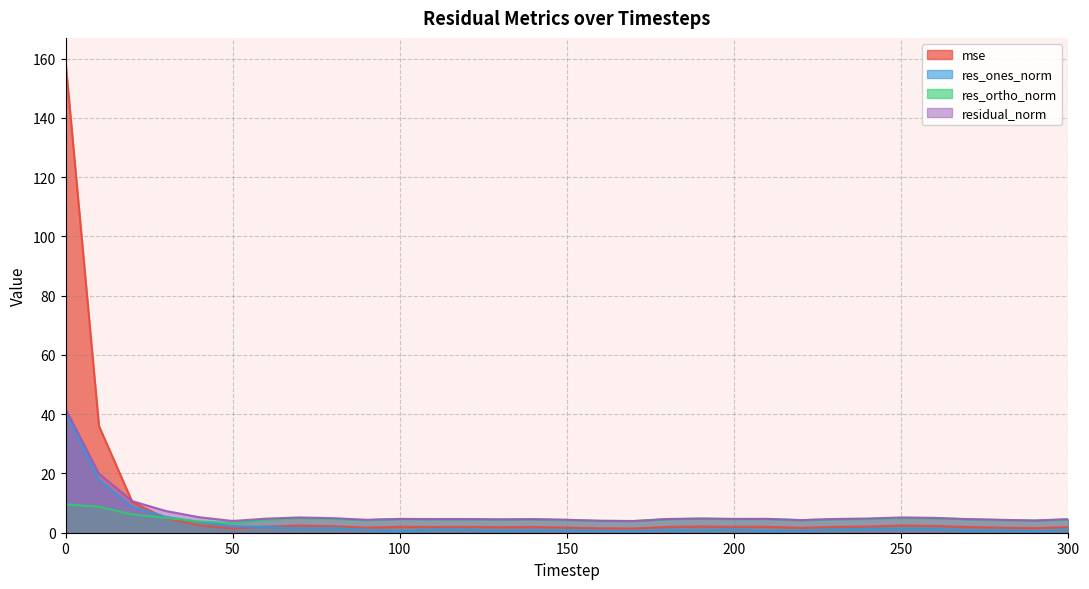

What are all the series names shown in the legend?

mse, res_ones_norm, res_ortho_norm, residual_norm